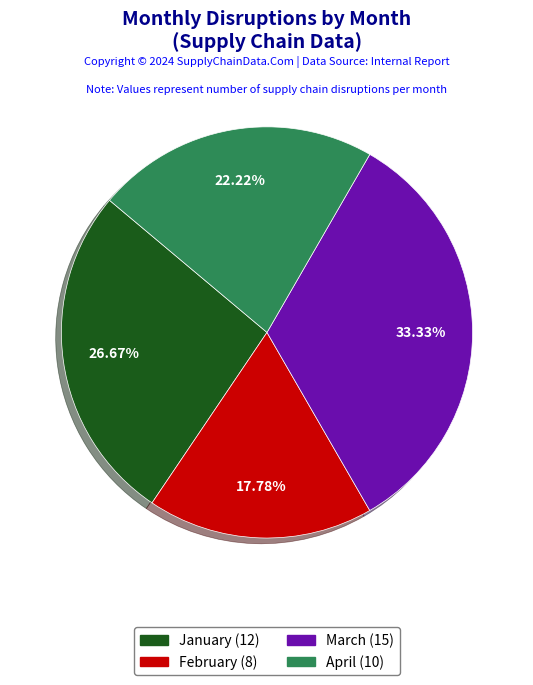

Is it true that February is 18% of the pie?

True